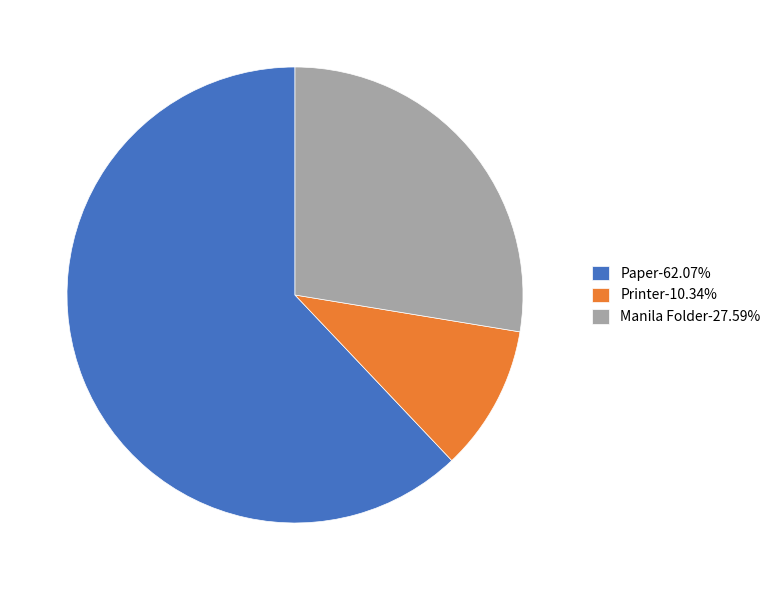

The Manila Folder slice represents 36% of the pie. True or false?

False